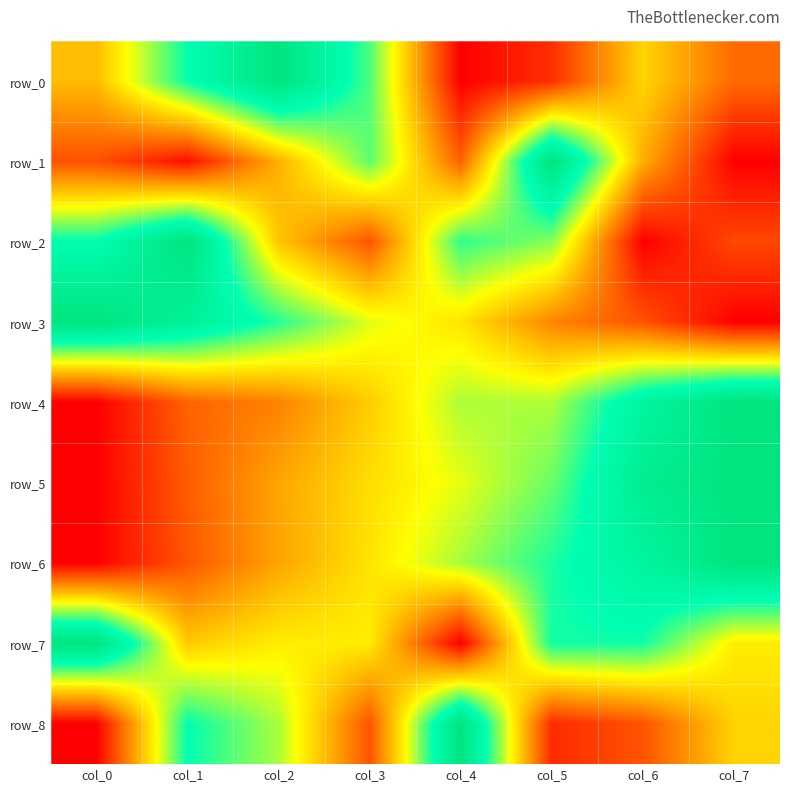

What is the difference between the highest and lowest values at col_4?

1.0